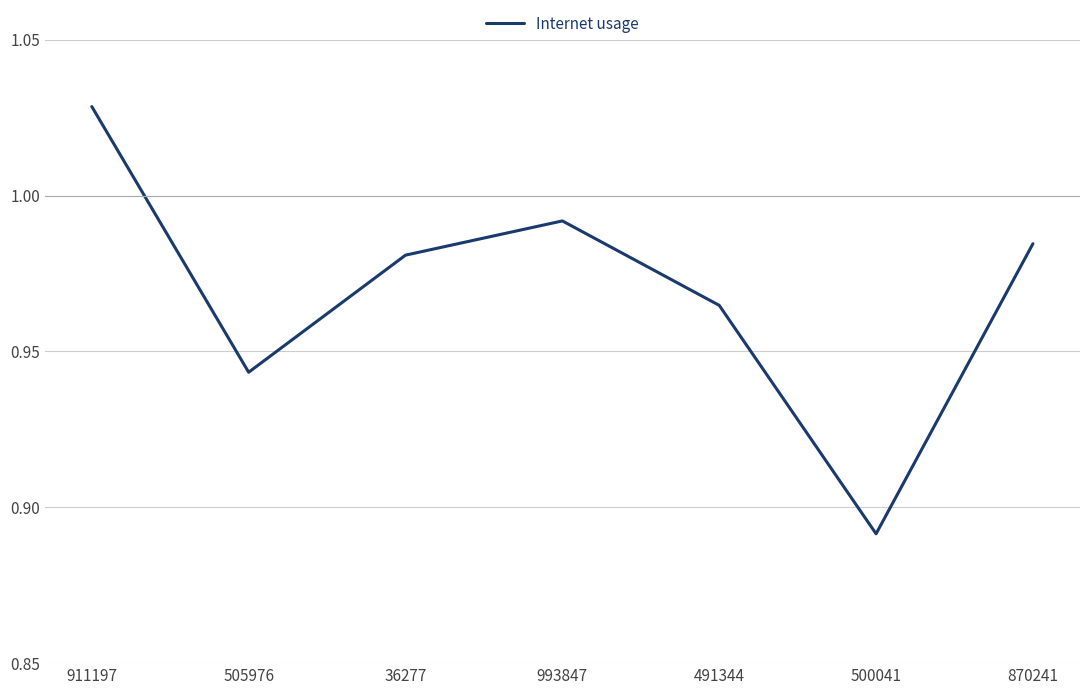

The chart shows a value of 0.3 at 911197. True or false?

False